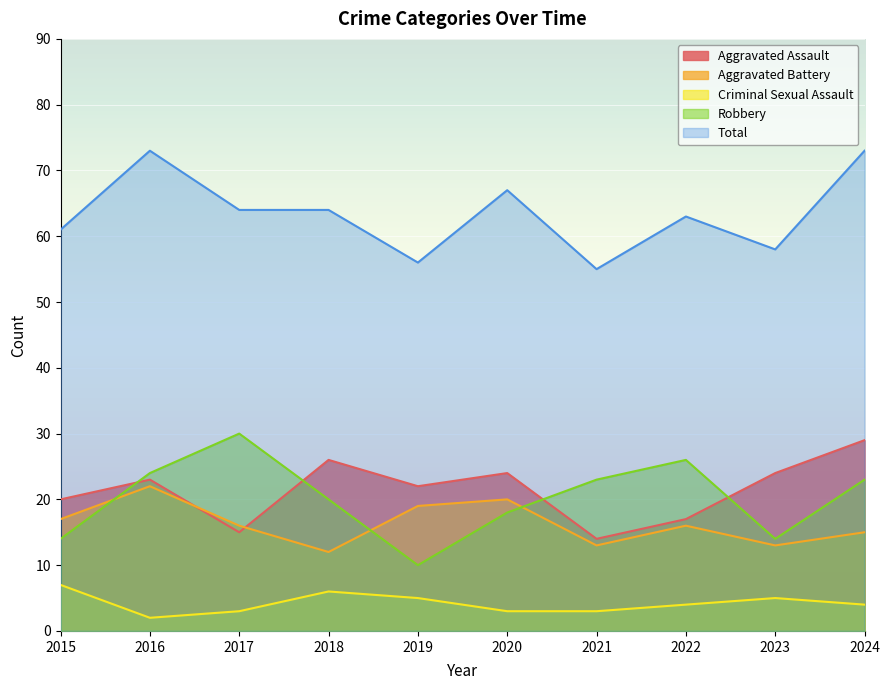

How many lines are shown in the chart?

5